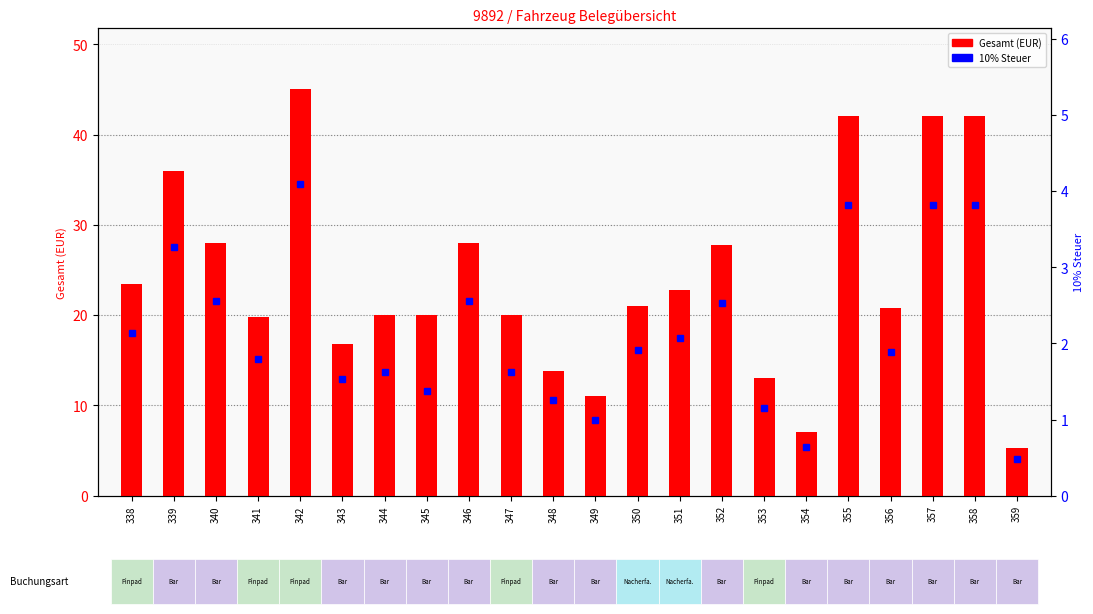

Does the chart contain any negative values?

No